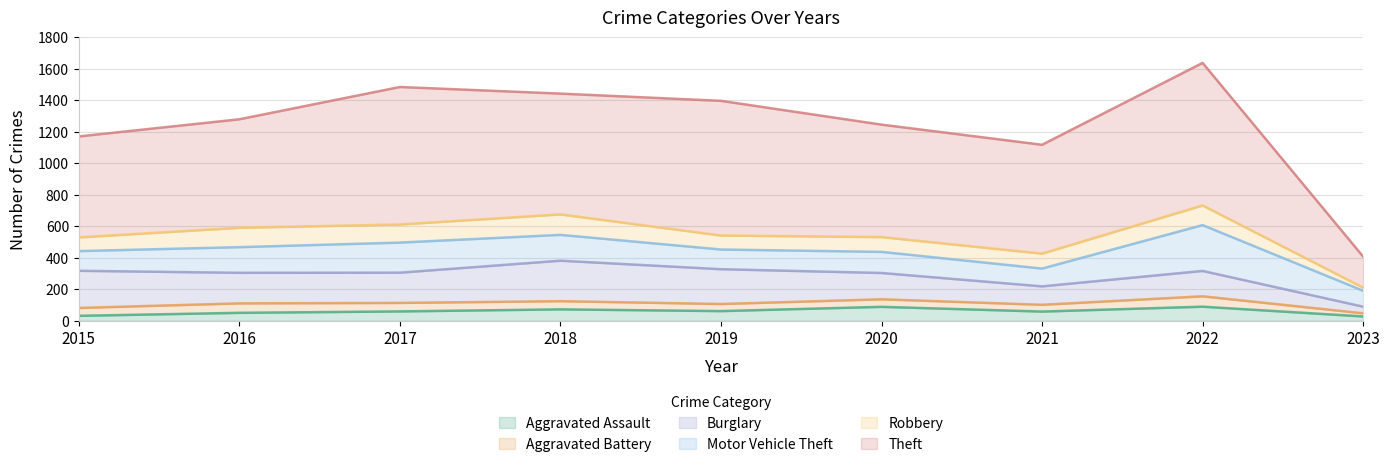

What is the value of the Robbery point at the 9th from the left?

20